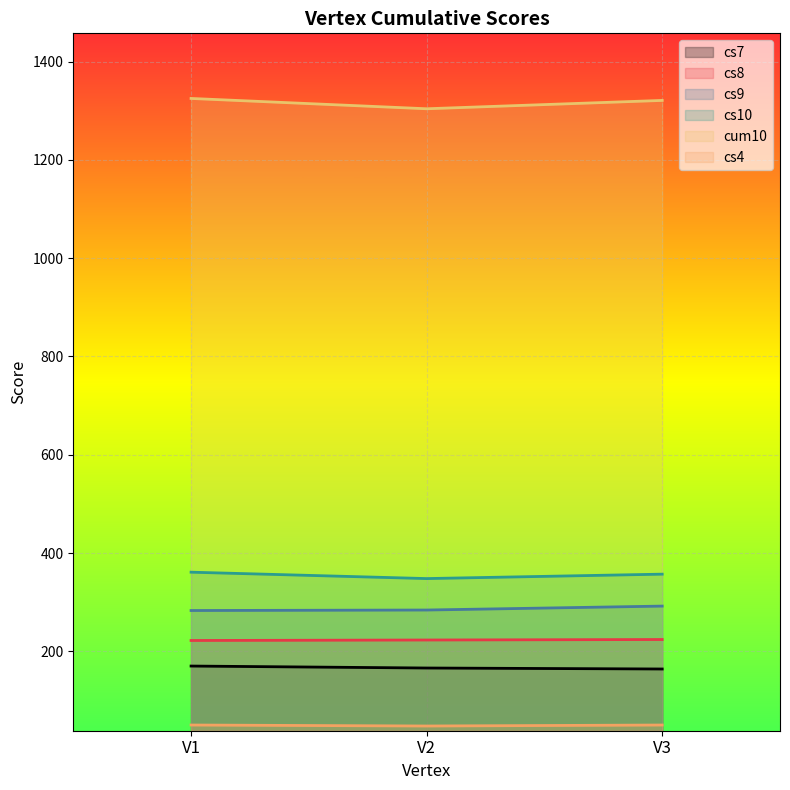

What is the sum of all cum10 values?

3950